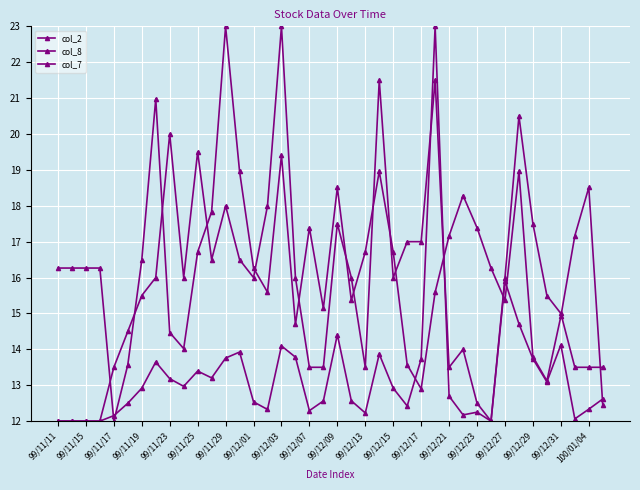

True or false: col_7 and col_2 cross at least once.

True